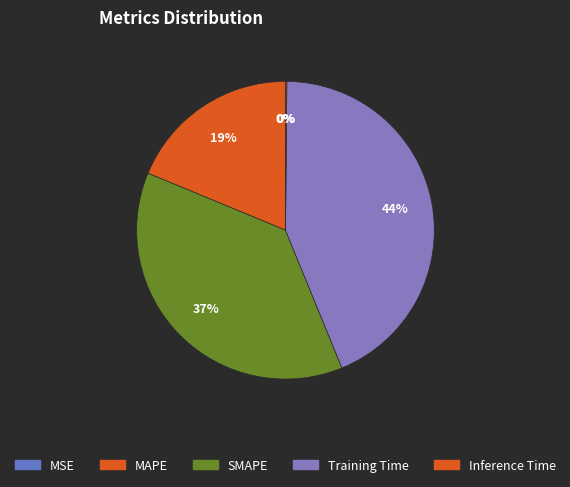

To the nearest percent, what portion does Training Time represent?

44%